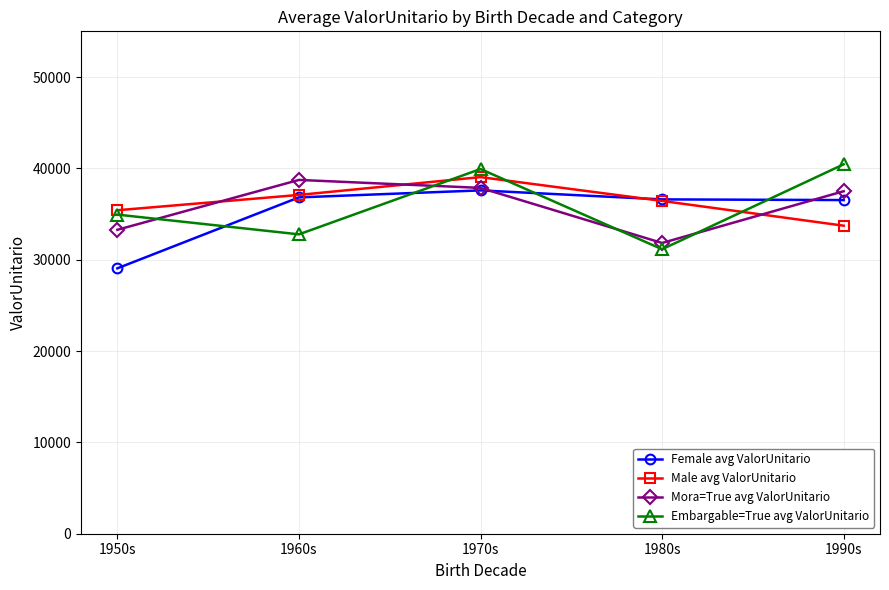

Is it true that Embargable=True avg ValorUnitario equals 31143.9 at 1980s?

True